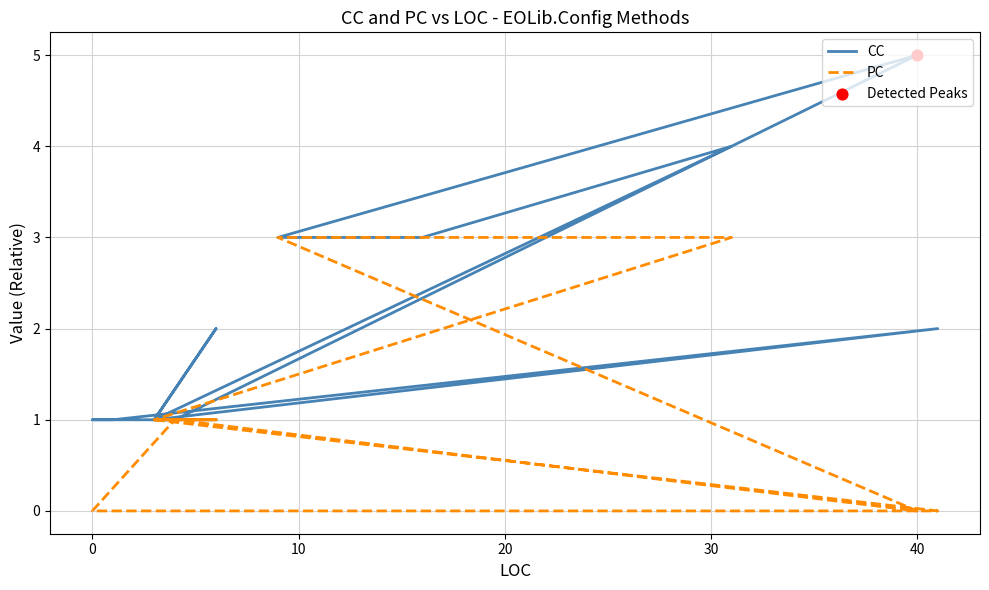

Which series reaches the minimum Y coordinate?

PC